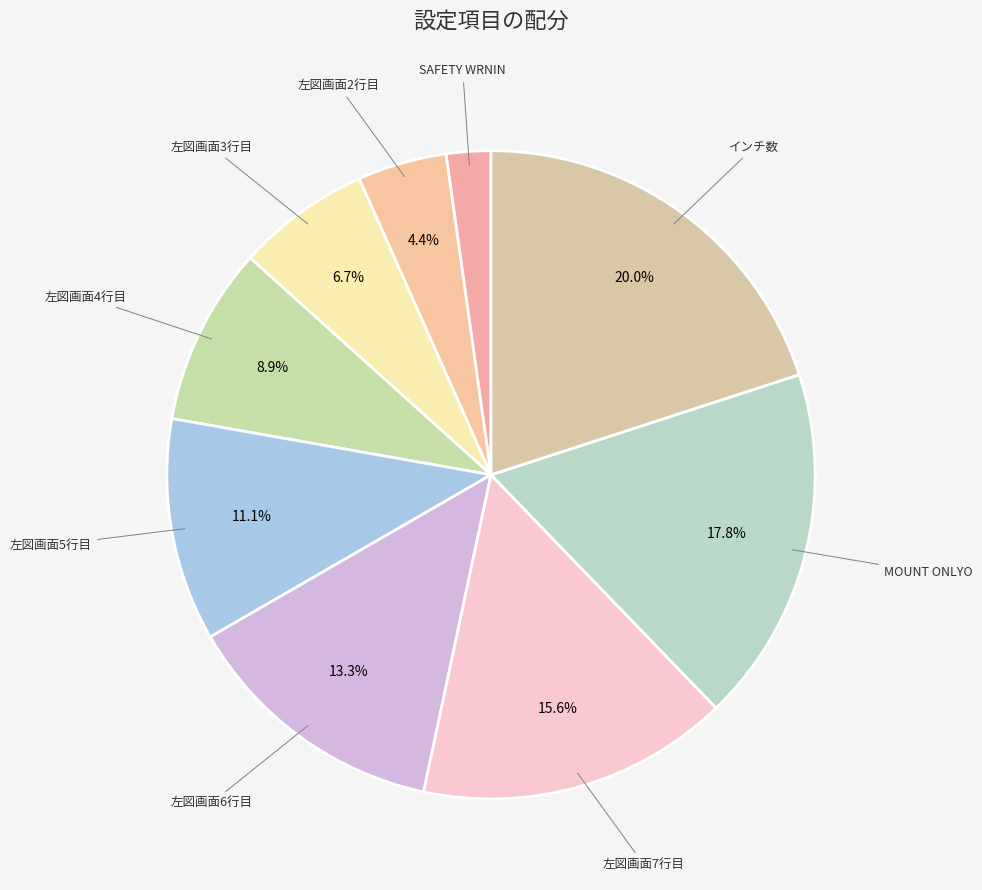

To the nearest percent, what portion does 左図画面4行目 represent?

9%